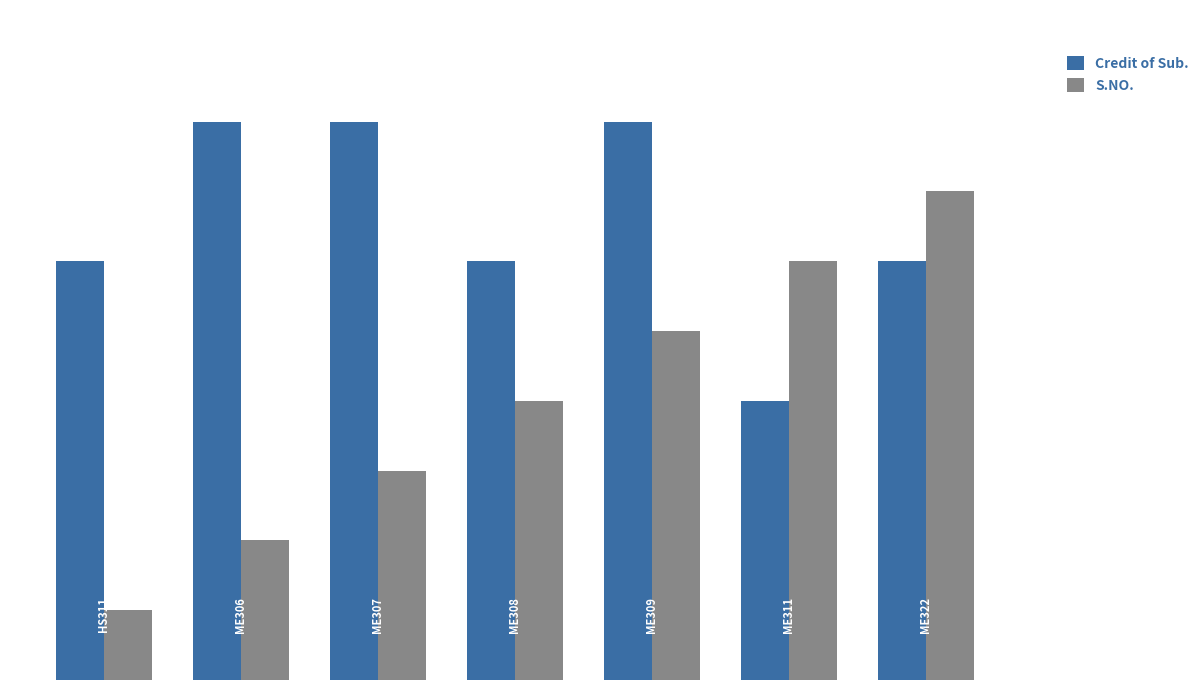

What are all the series names shown in the legend?

Credit of Sub., S.NO.